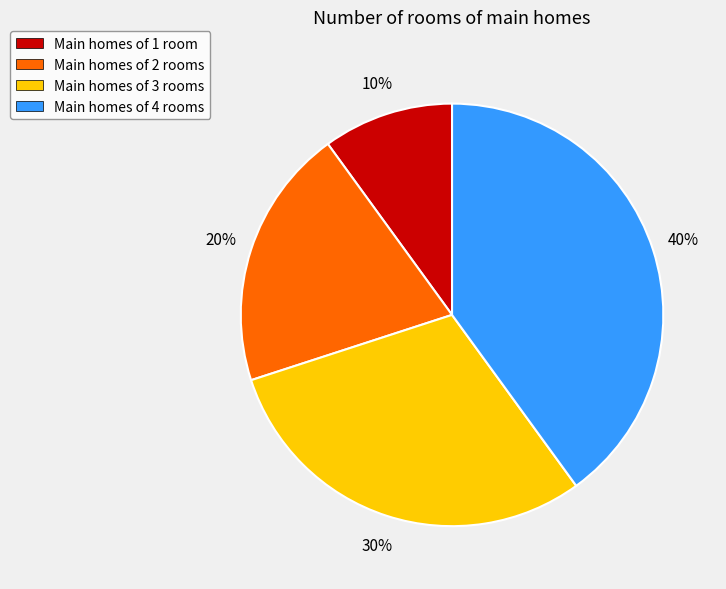

Which category has the biggest portion of the pie?

Main homes of 4 rooms